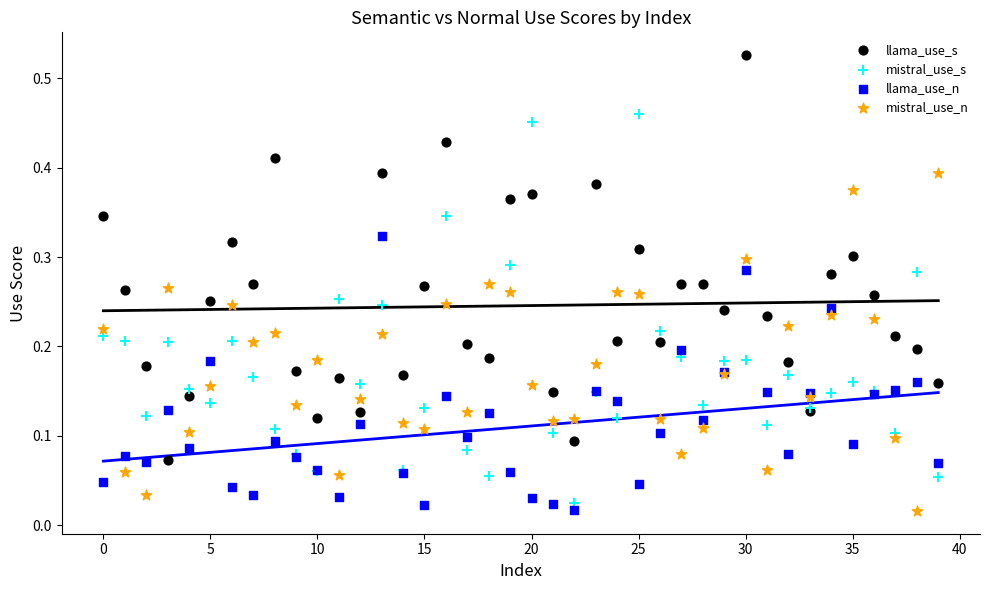

Which series reaches the maximum Y coordinate?

llama_use_s